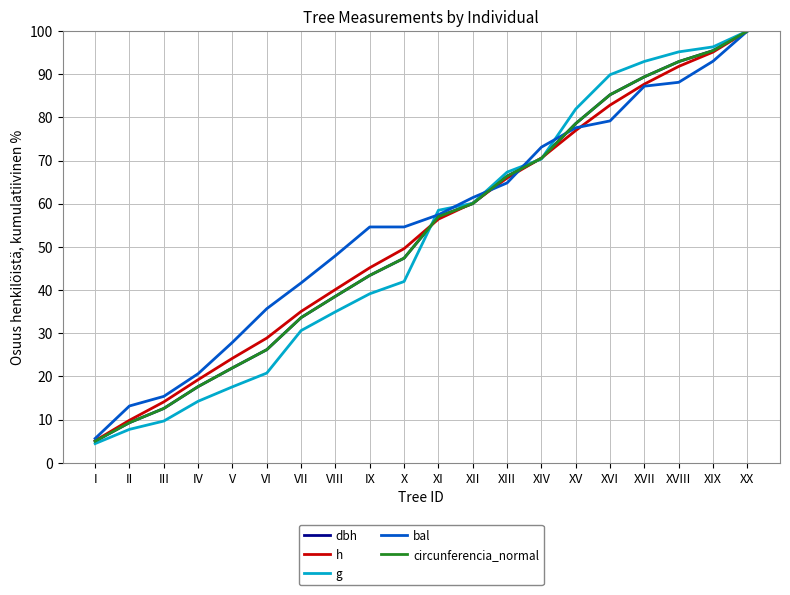

True or false: bal has a value of 120.7 at XVIII.

False